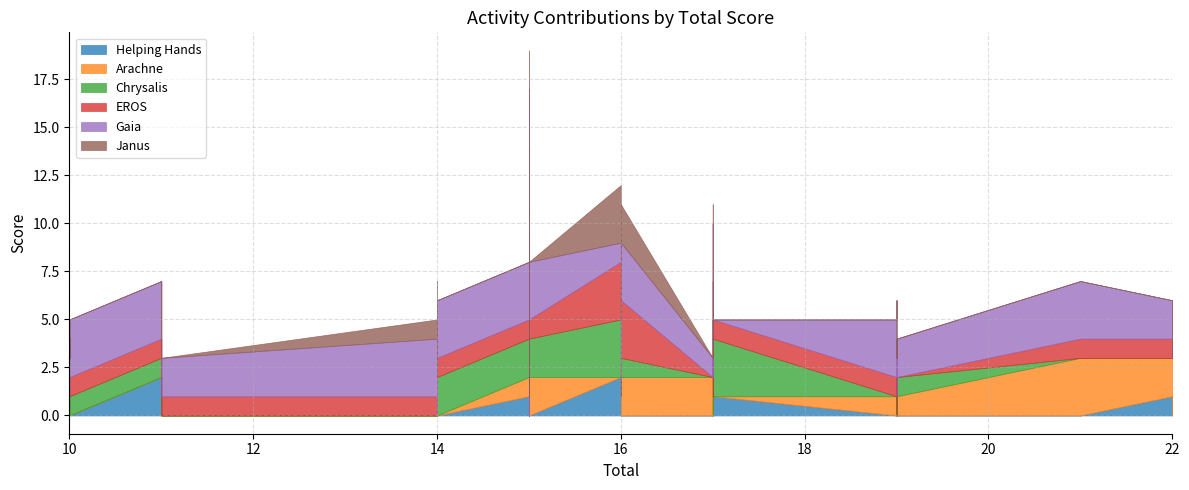

At which label is EROS closest to 1?

10